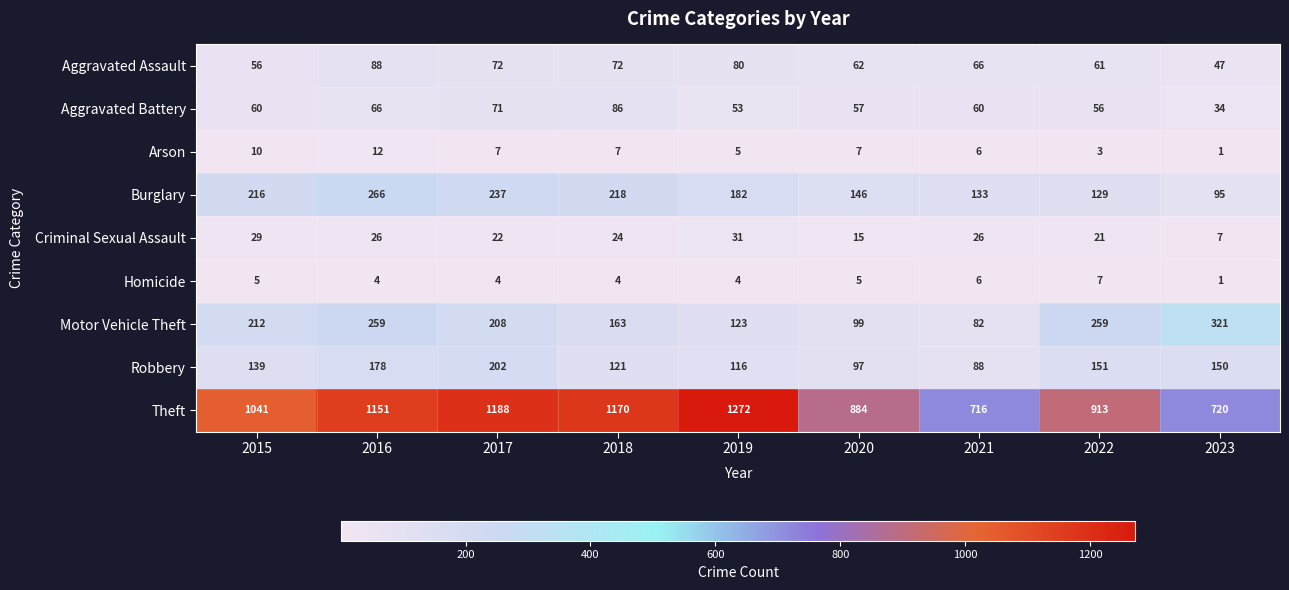

Where does the Homicide series first go above 4?

2015